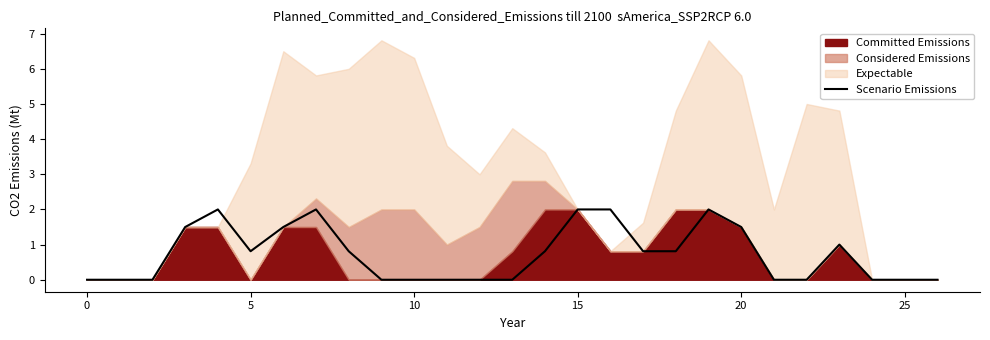

The value at 15 is 1.1. True or false?

False